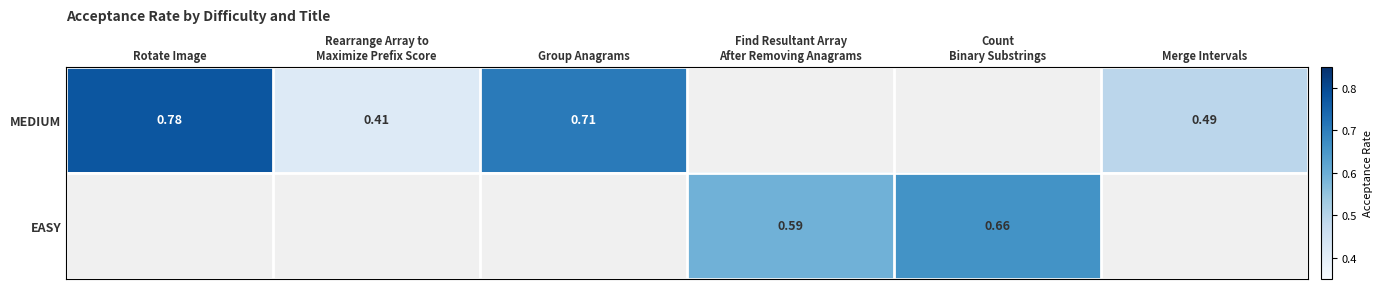

How many series are shown in this chart?

2